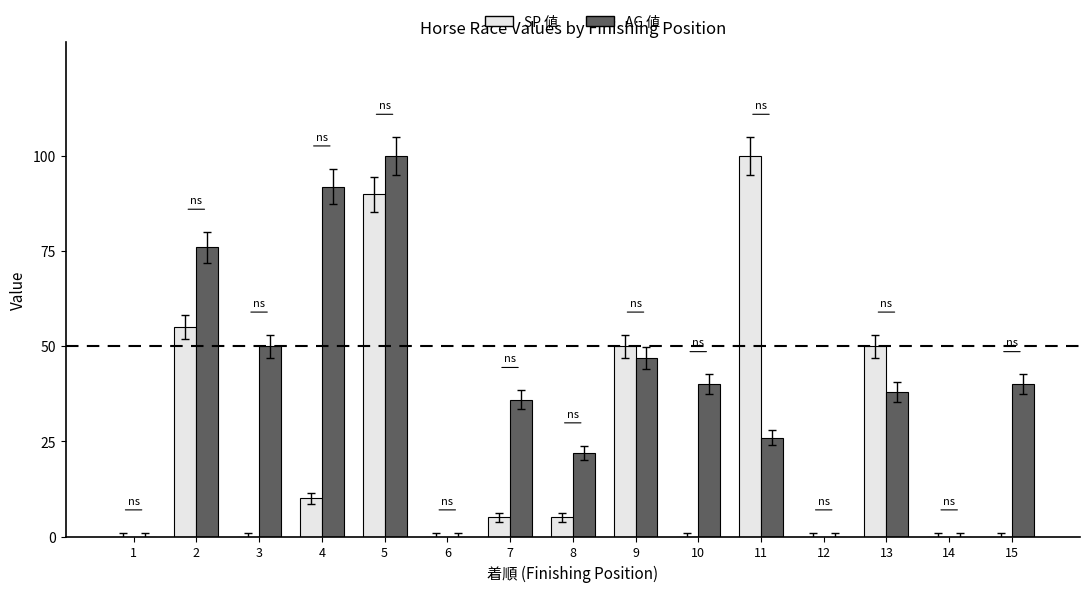

Which series changed the most between 14 and 15?

AG 値